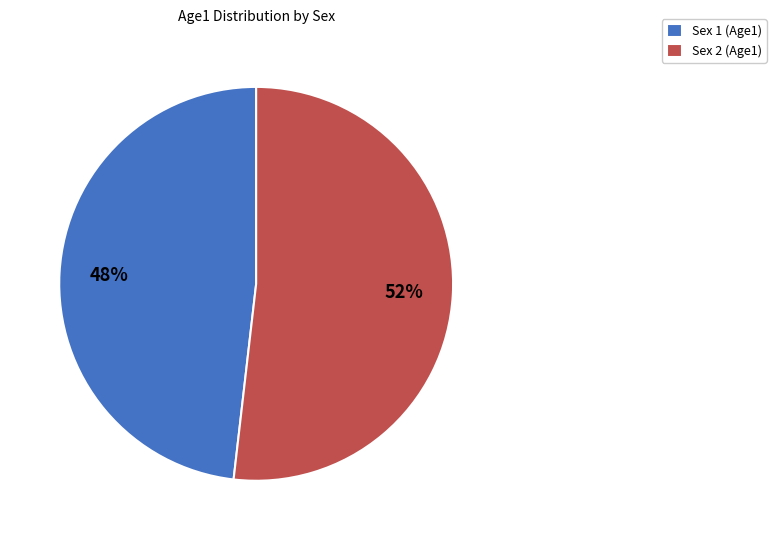

Which slice is the smallest?

Sex 1 (Age1)